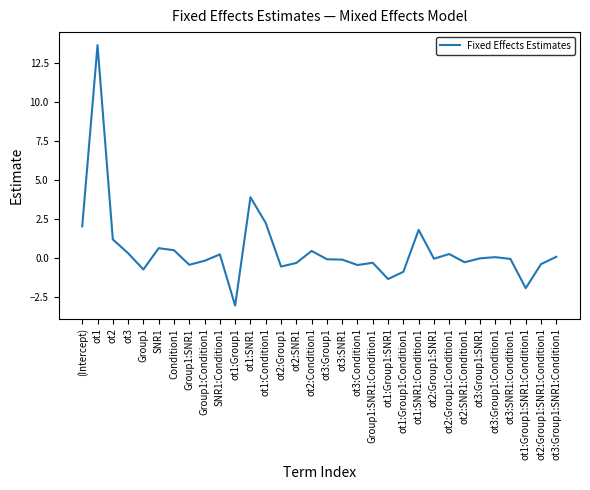

Which category has the highest value across all series?

ot1